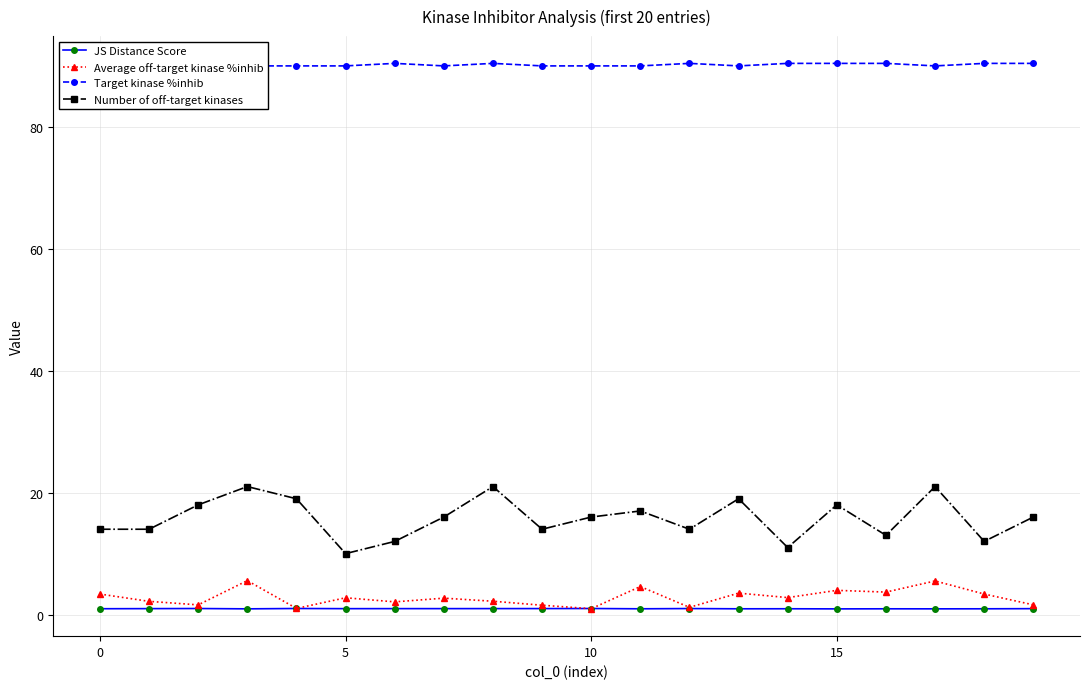

Reading right to left, list all the values displayed in this chart.

JS Distance Score: 1.0	0.9	0.9	0.9	0.9	1.0	0.9	1.0	0.9	1.0	1.0	1.0	1.0	1.0	1.0	1.0	0.9	1.0	1.0	1.0
Average off-target kinase %inhib: 1.6	3.4	5.5	3.7	4.0	2.8	3.5	1.2	4.6	1.0	1.5	2.2	2.7	2.1	2.8	1.0	5.6	1.6	2.2	3.4
Target kinase %inhib: 90.4	90.4	90.0	90.4	90.4	90.4	90.0	90.4	90.0	90.0	90.0	90.4	90.0	90.4	90.0	90.0	90.0	90.0	90.0	90.0
Number of off-target kinases: 16.0	12.0	21.0	13.0	18.0	11.0	19.0	14.0	17.0	16.0	14.0	21.0	16.0	12.0	10.0	19.0	21.0	18.0	14.0	14.0